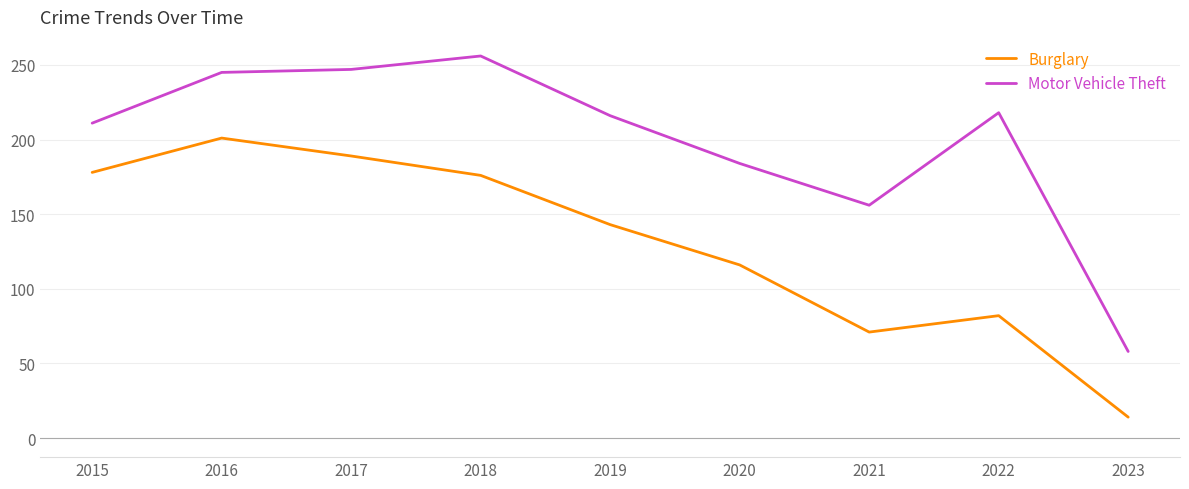

List the series in order of their overall mean, lowest first.

Burglary, Motor Vehicle Theft